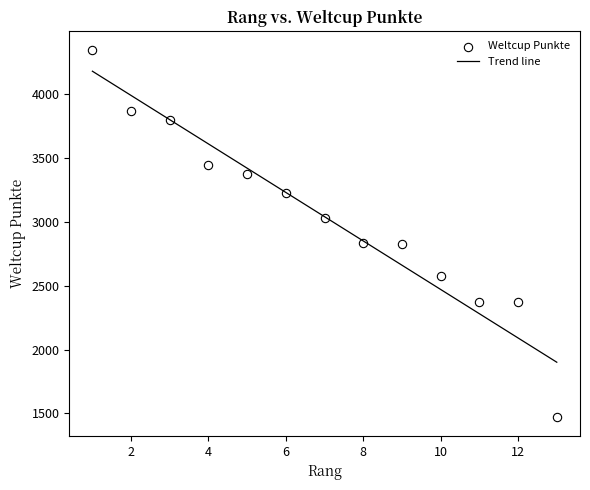

What is the range of X values (max minus min)?

12